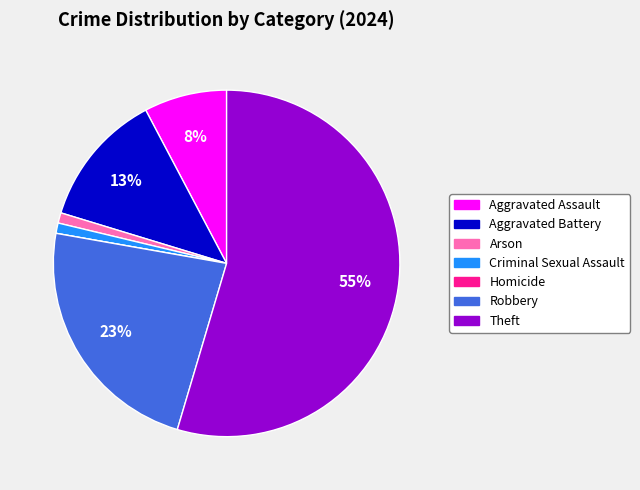

What percentage is the Robbery slice, to the nearest percent?

23%